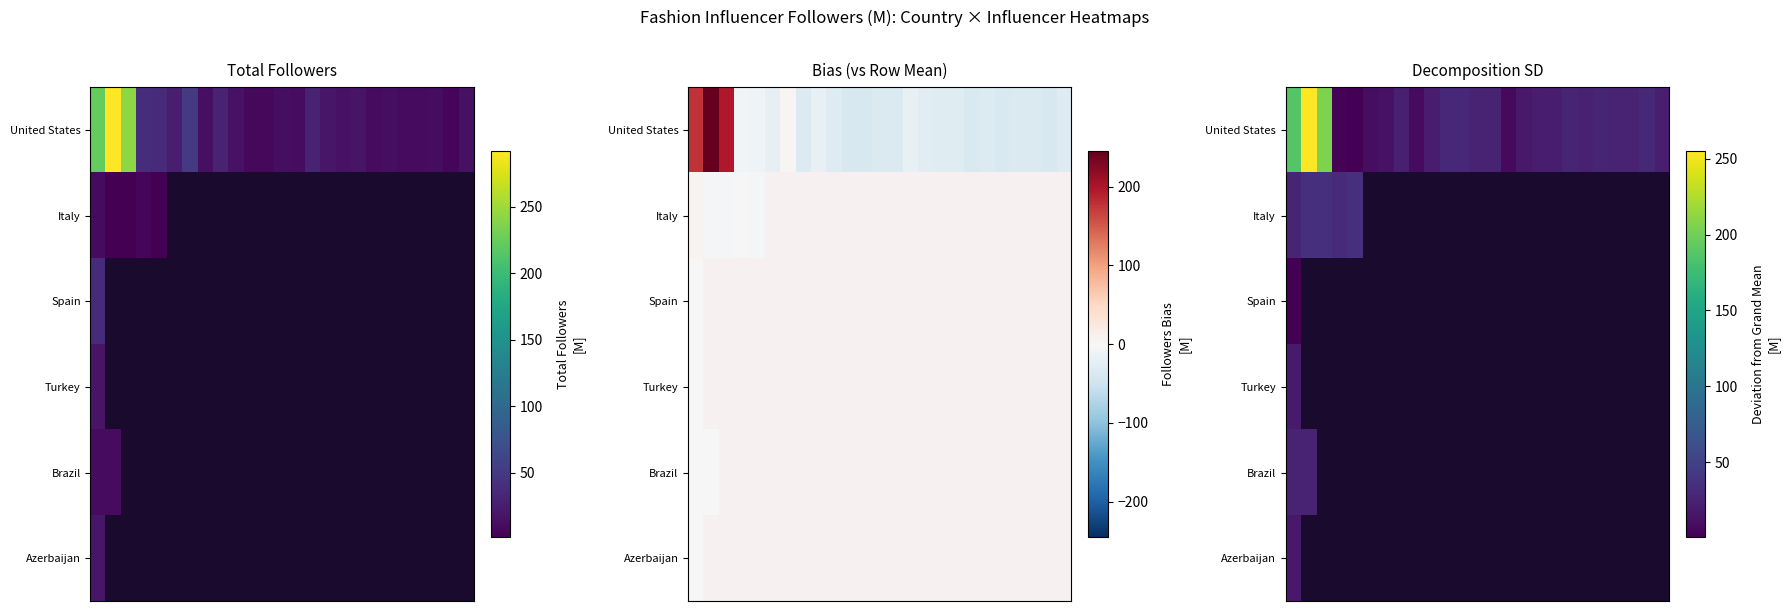

What is the maximum value shown in the chart?

255.0